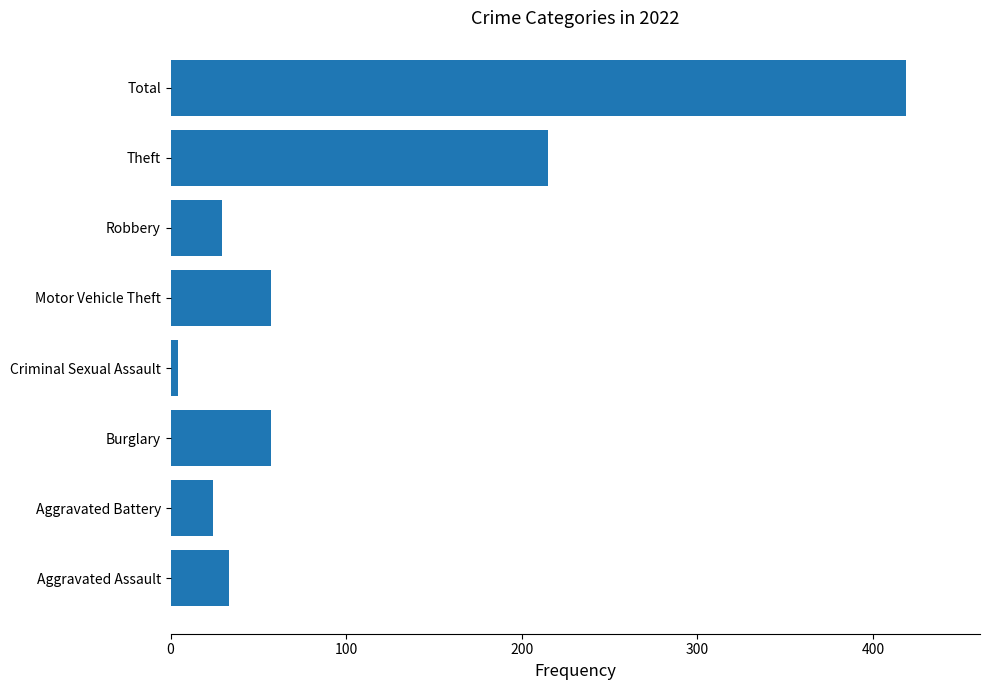

What is the sum of all values?

838